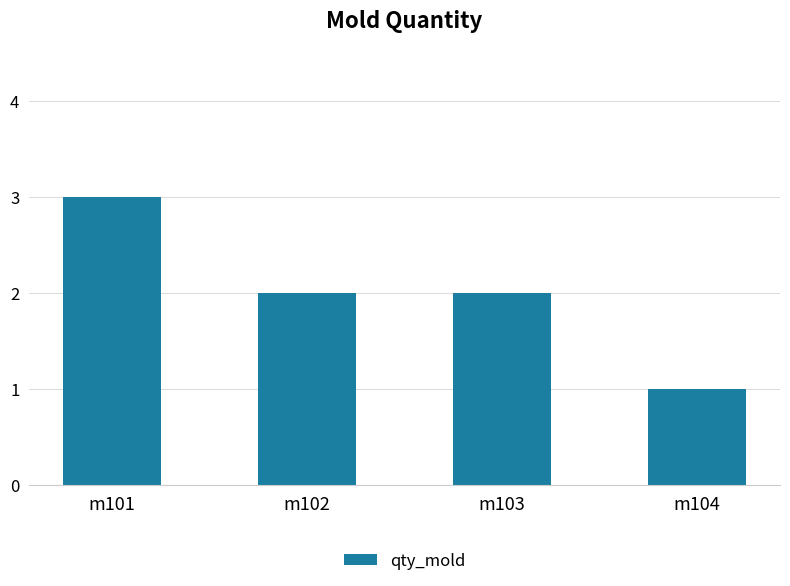

What is the sum of all values?

8